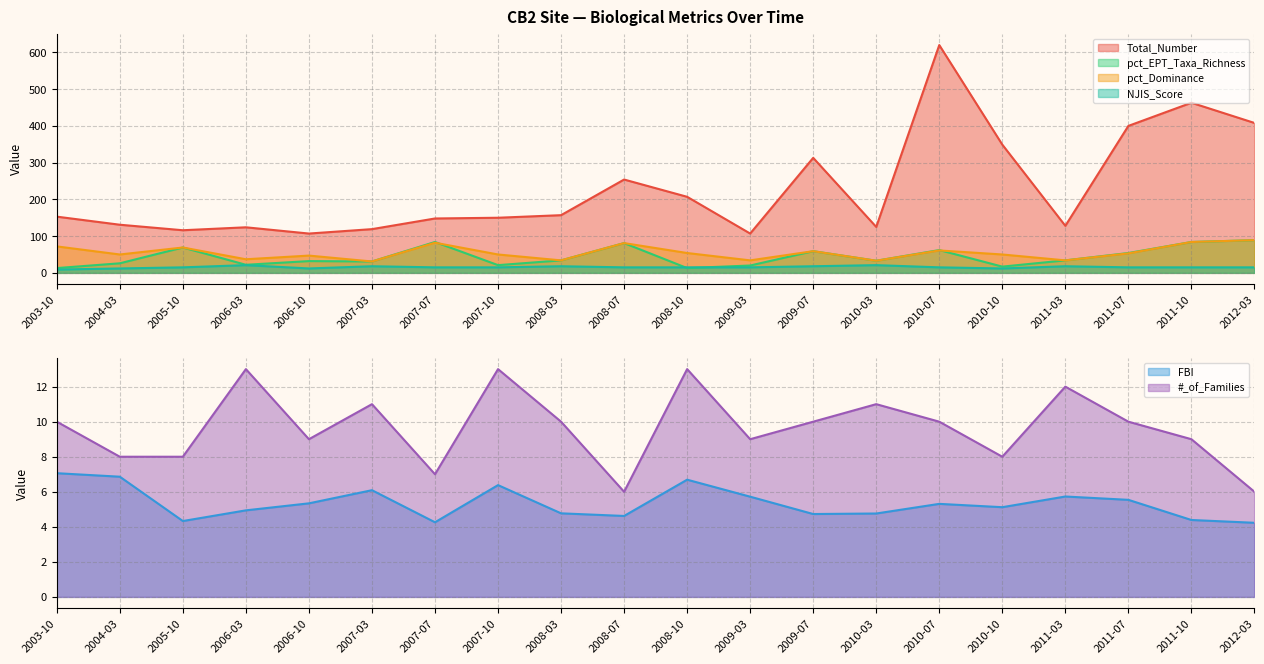

Read the pct_Dominance value at 2009-07.

59